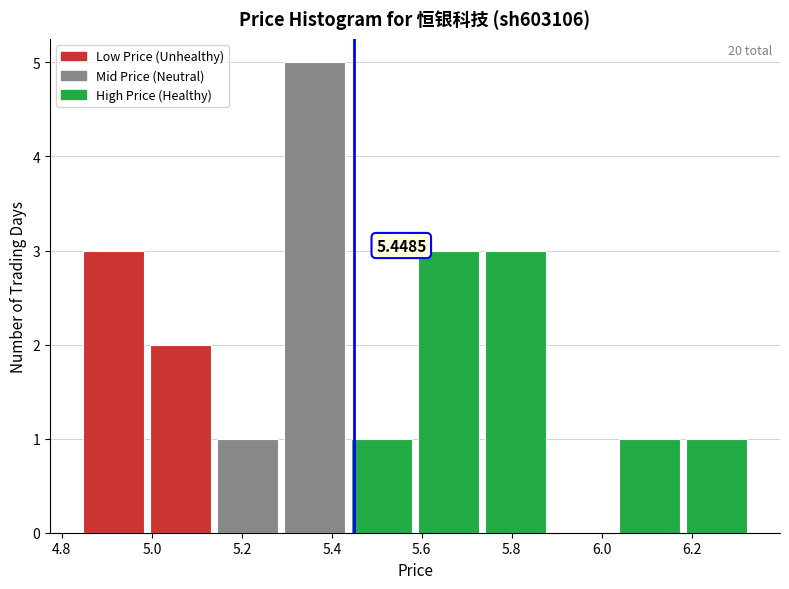

Which range on the x-axis has the tallest bar?

5.28 to 5.44